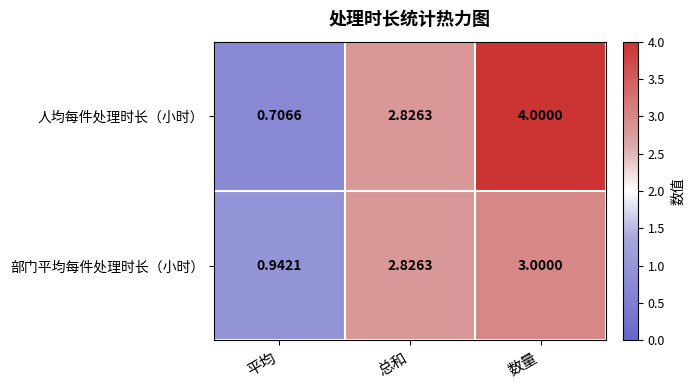

At which label is 部门平均每件处理时长（小时） closest to 1?

平均